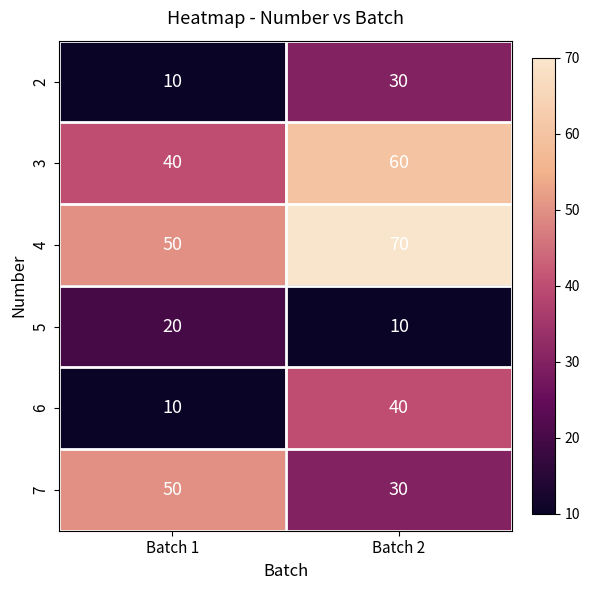

What is the approximate value of 2 at Batch 2, to the nearest 10?

30